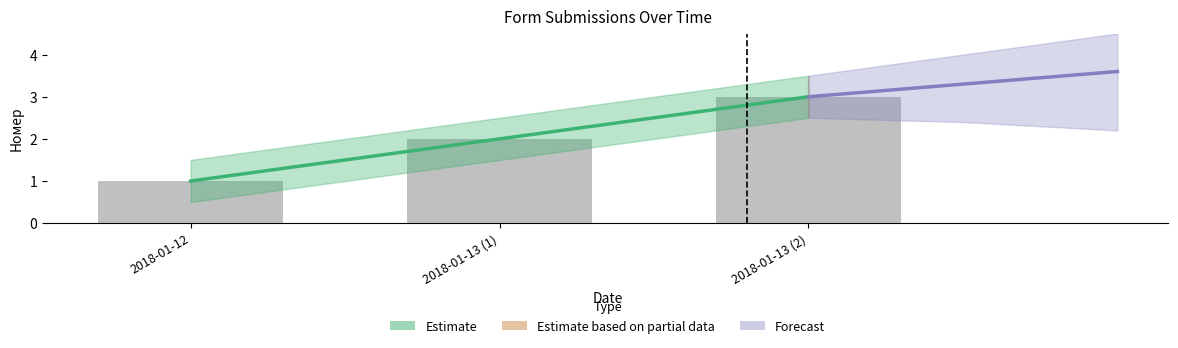

Which series has the largest range (max minus min)?

Estimate